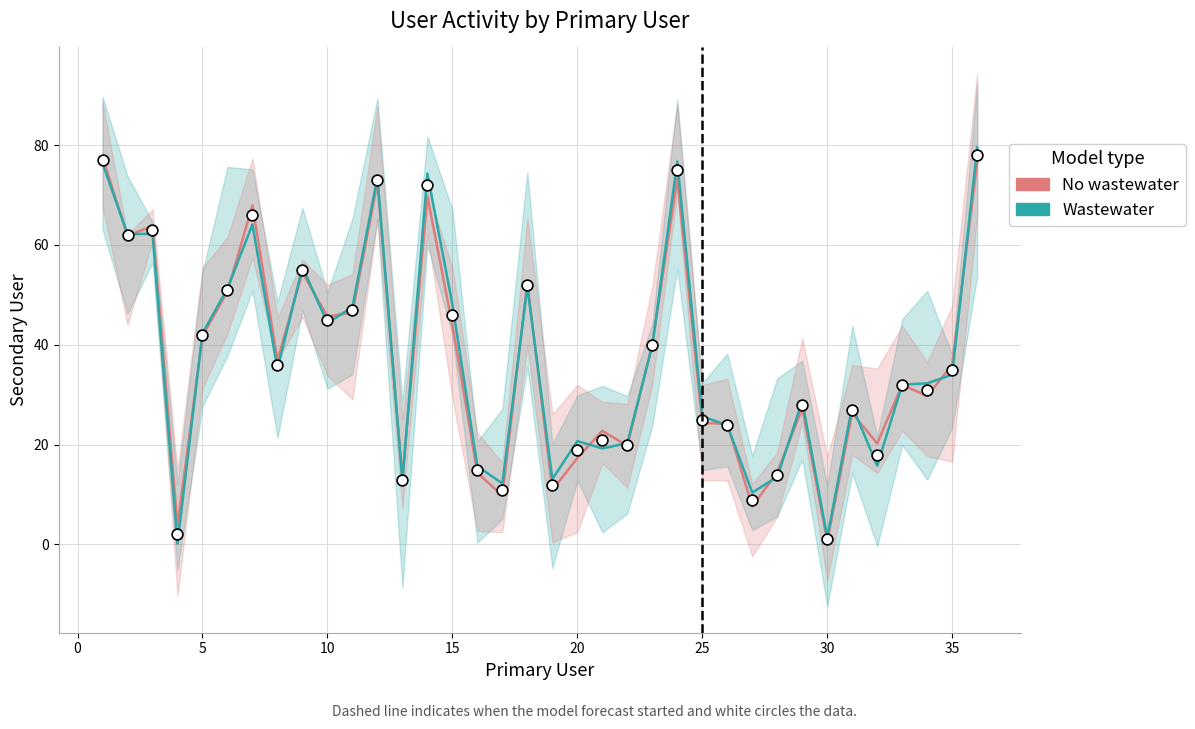

What is the total value across all series at 0?

124.0